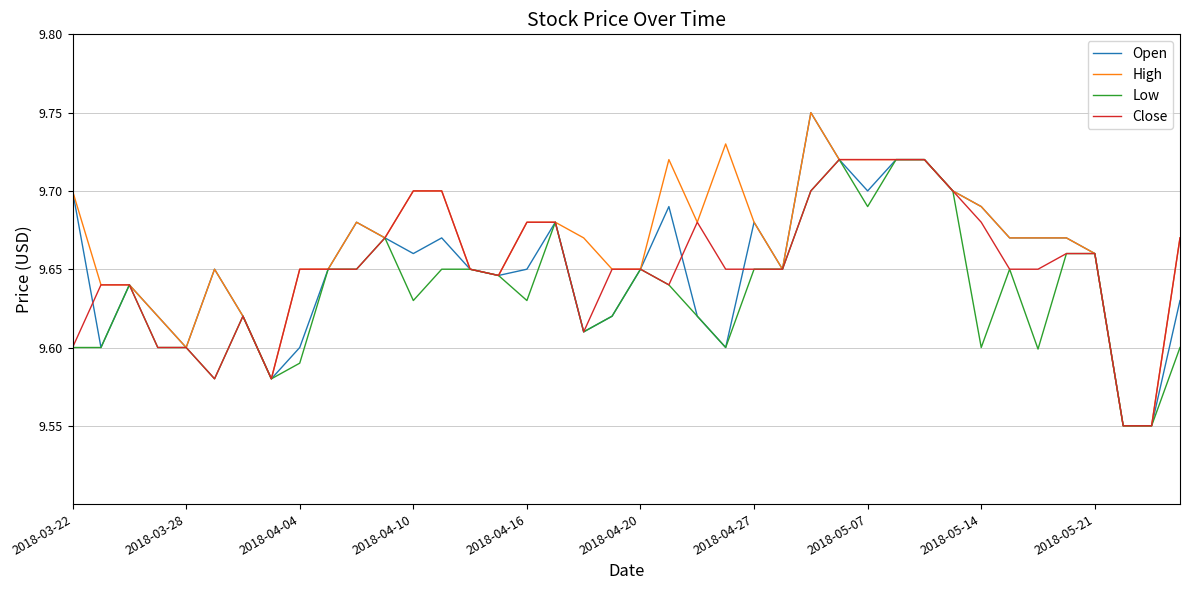

What is the difference between the maximum and minimum values in the Low series?

0.2